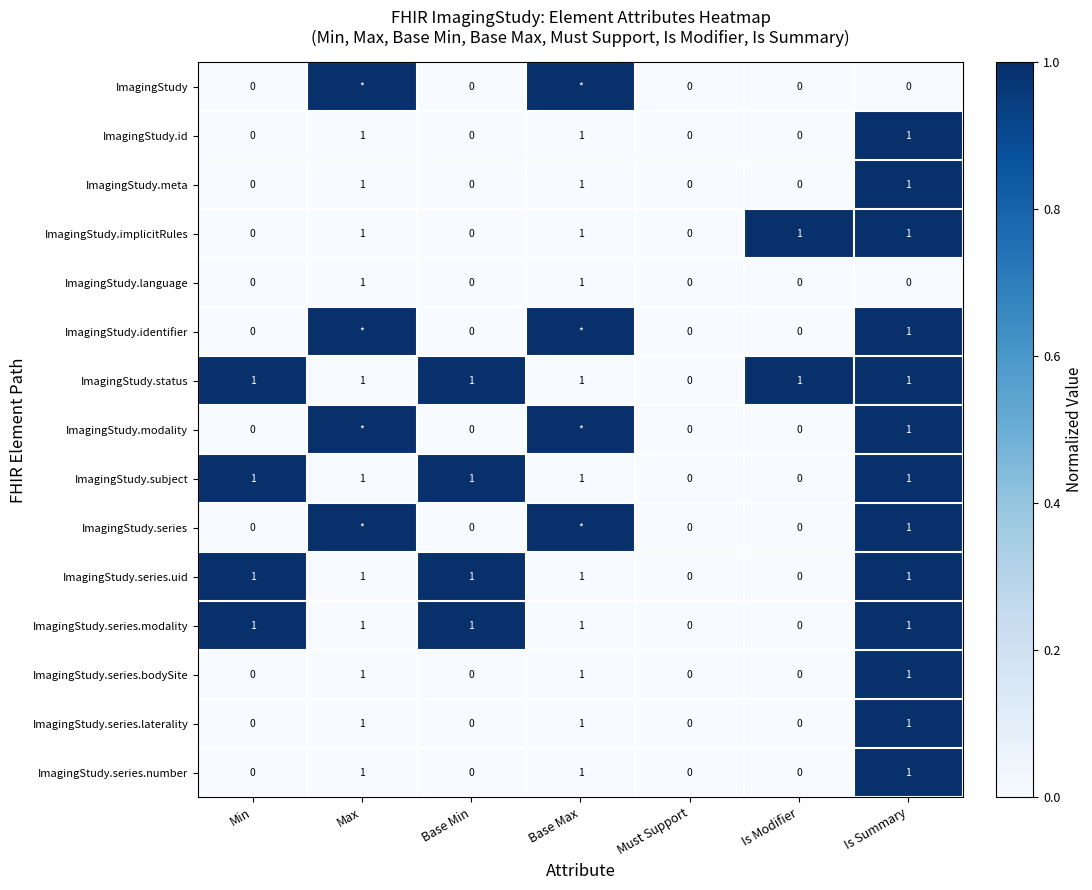

What is the greatest value displayed?

1